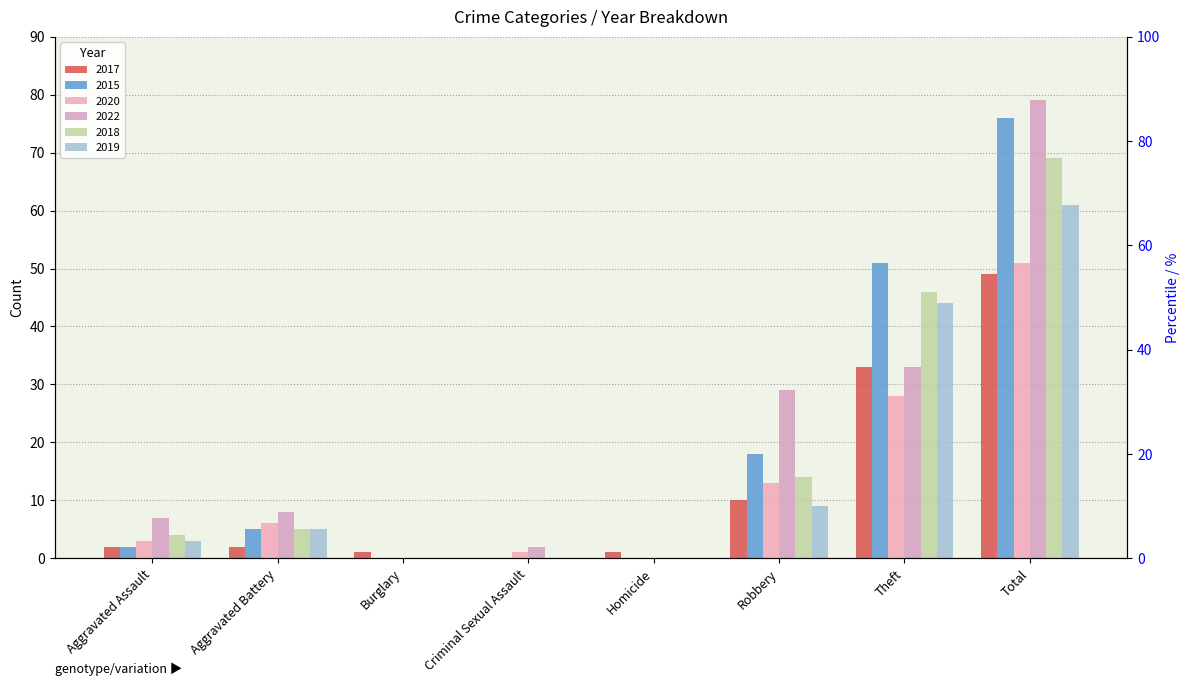

What is the sum of the 2022 values at Aggravated Battery and Homicide?

8